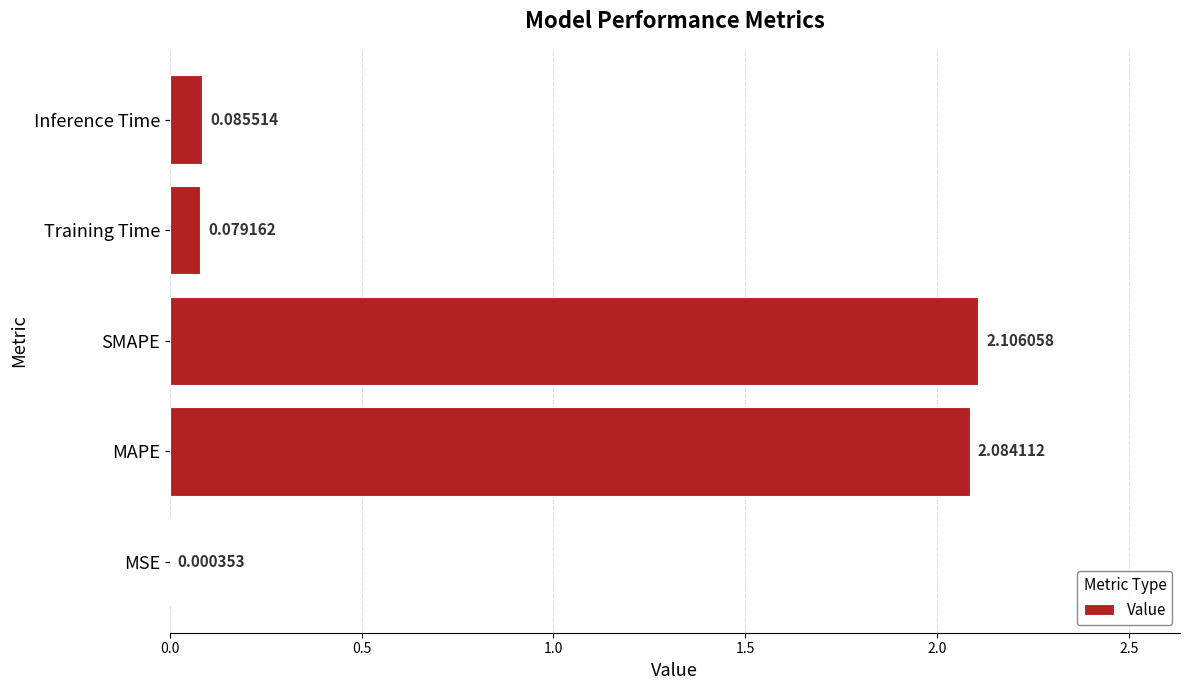

Where is the data nearest to the value 1?

Inference Time